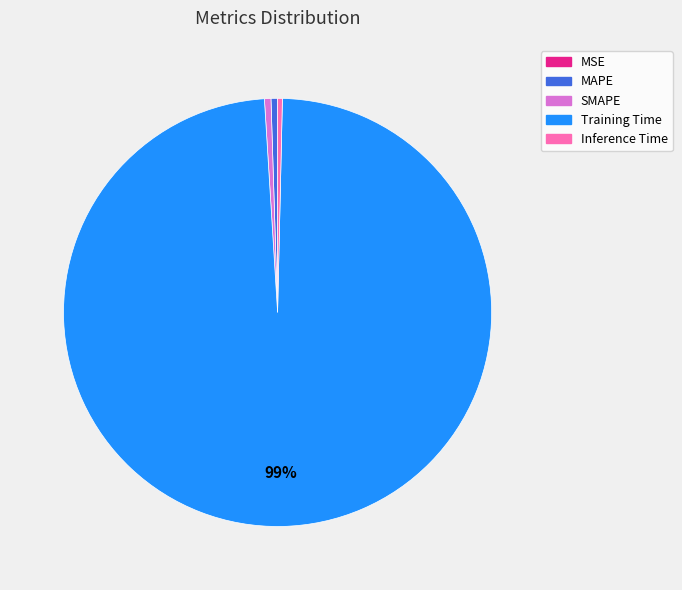

Which has a higher value, MAPE or Training Time?

Training Time